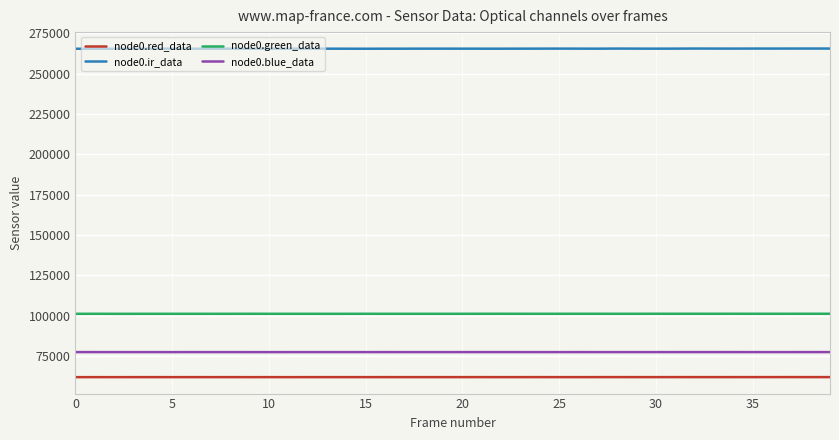

At how many categories does at least one series exceed 203074?

40